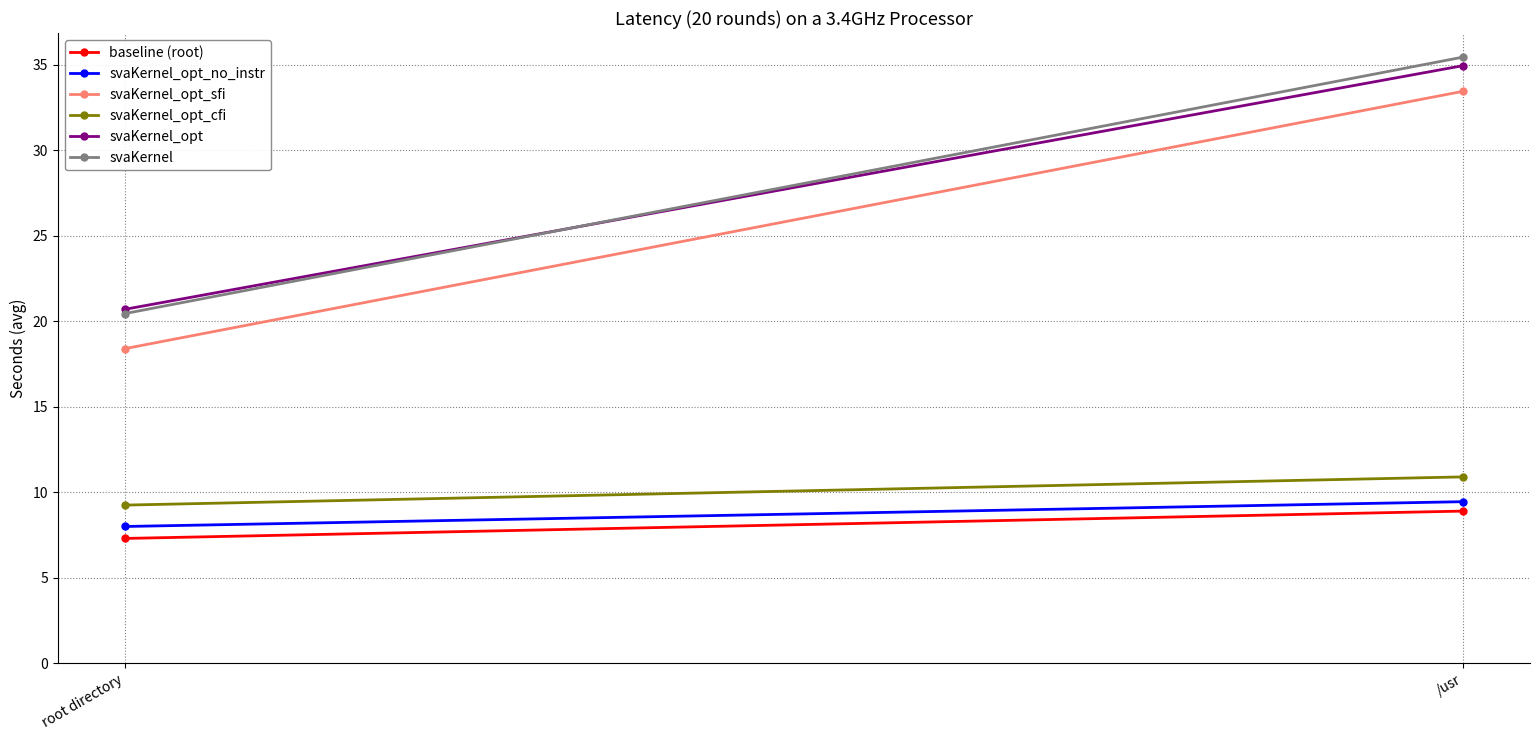

Reading left to right, list all the values displayed in this chart.

baseline (root): 7.3	8.9
svaKernel_opt_no_instr: 8.0	9.4
svaKernel_opt_sfi: 18.4	33.5
svaKernel_opt_cfi: 9.2	10.9
svaKernel_opt: 20.7	35.0
svaKernel: 20.4	35.5